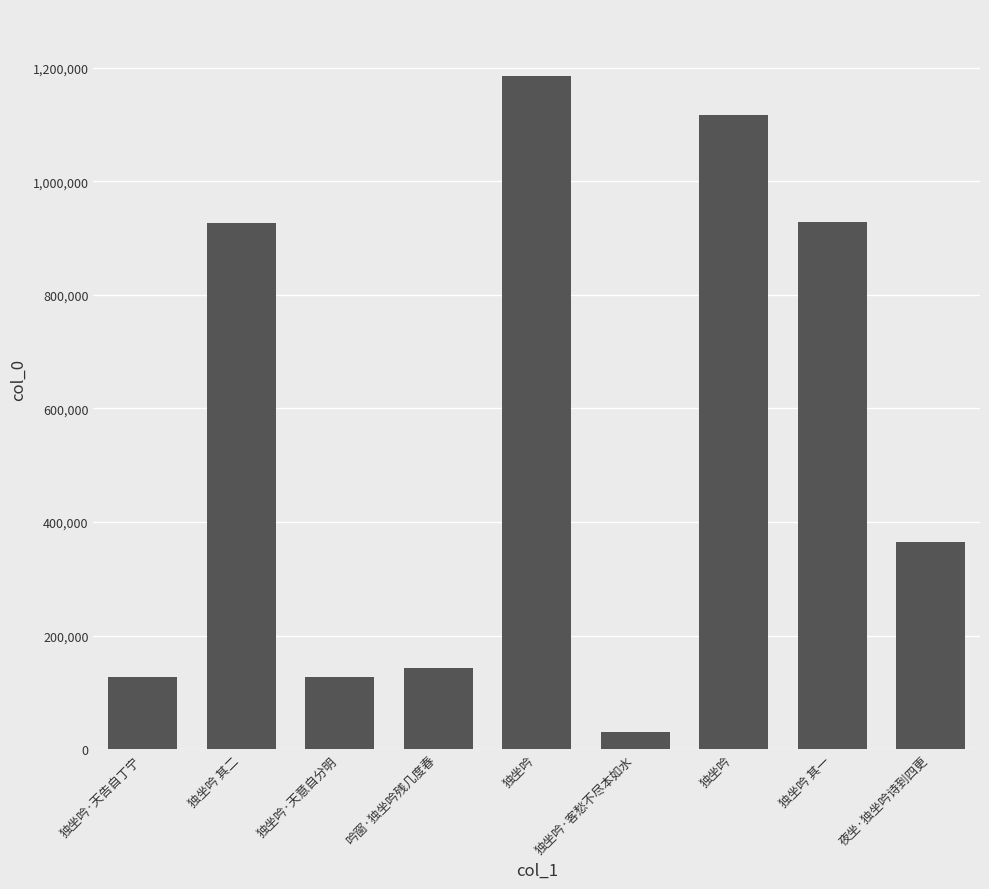

True or false: the data shows 126647 at 独坐吟·天告自丁宁.

True